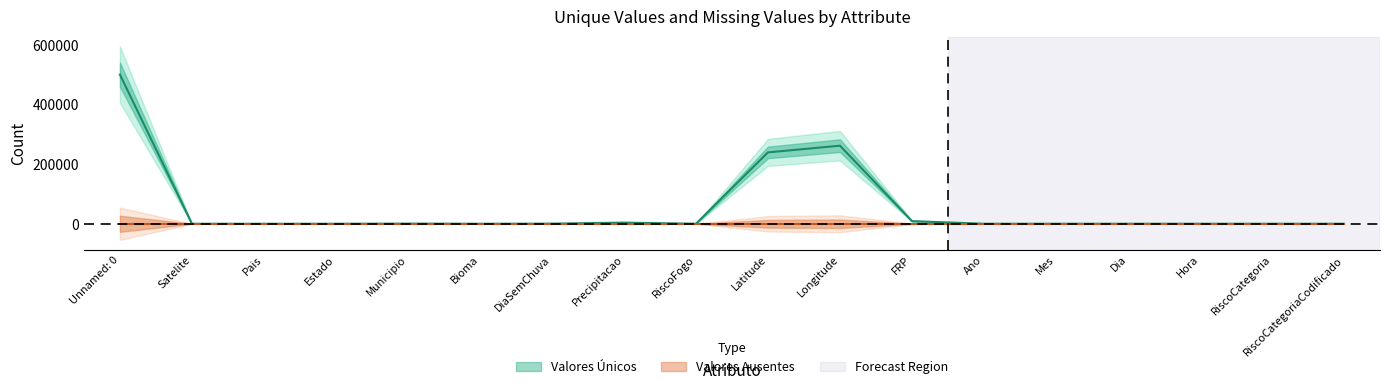

Does the chart display data point markers on the line(s)?

No